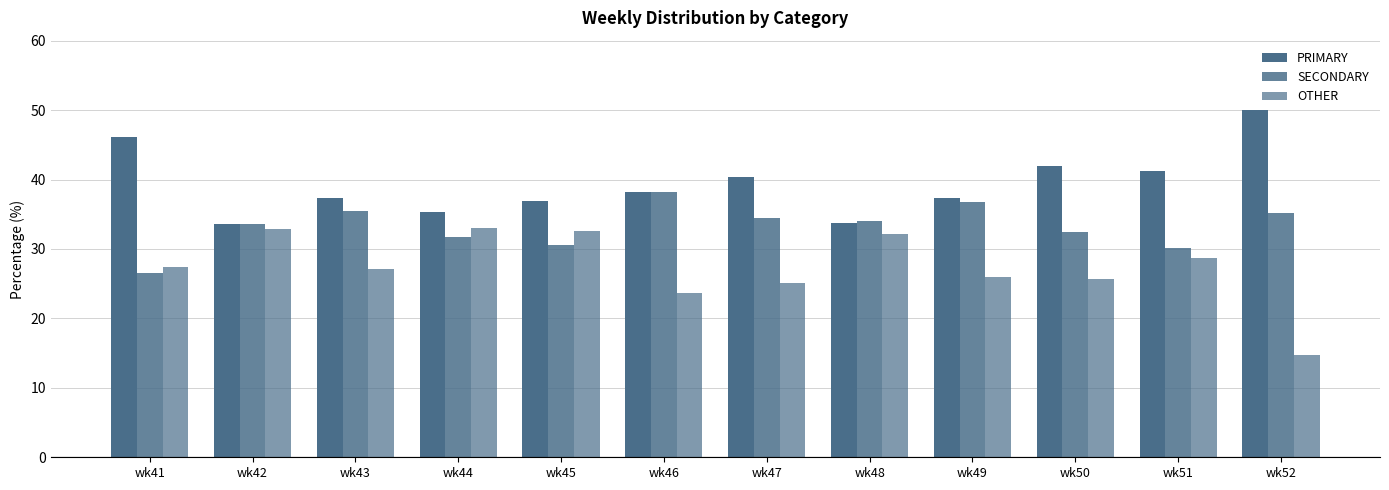

How many data points does each series have?

12